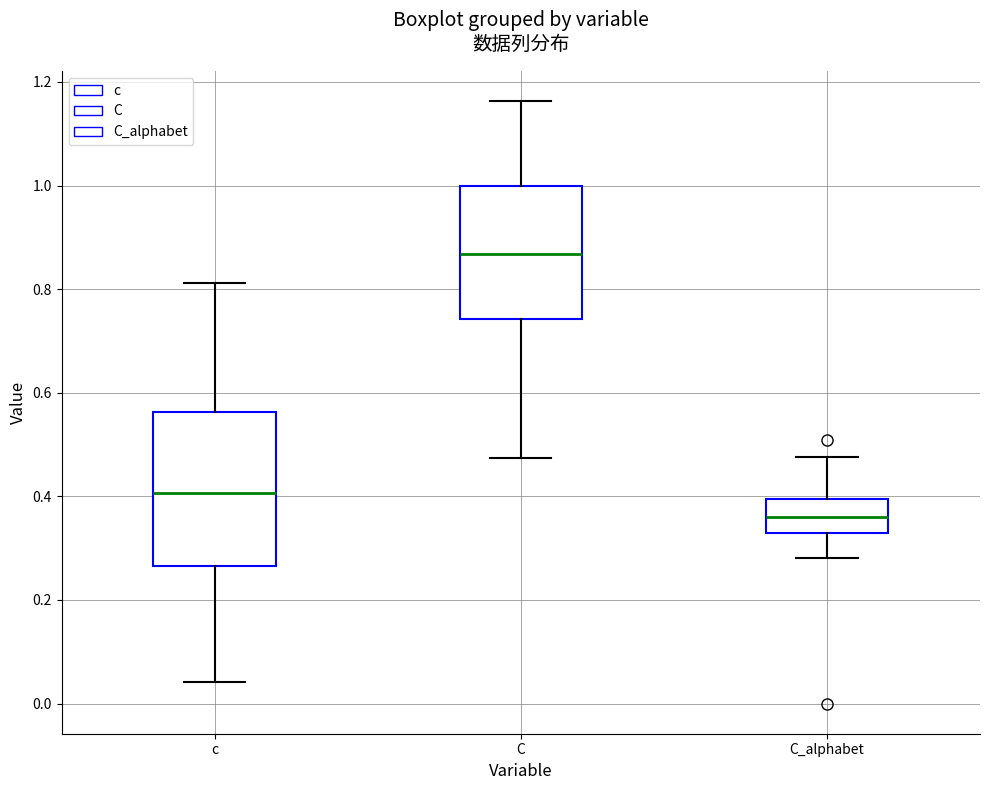

Which box is the tallest, from its lower edge to its upper edge?

c